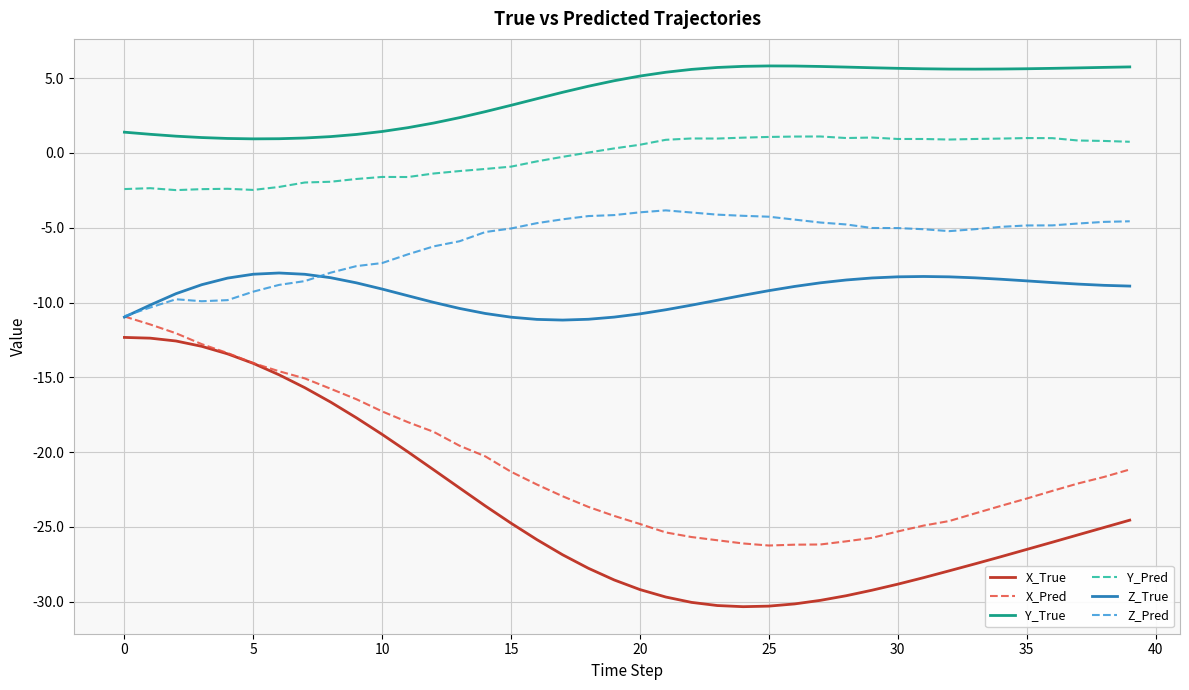

What is the maximum value for X_Pred?

-10.9